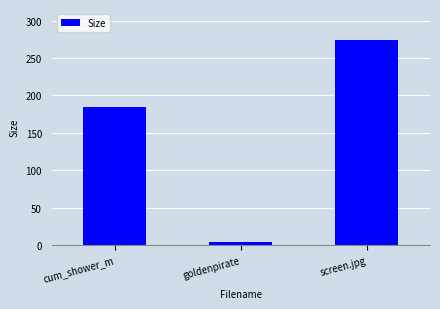

How many values are below 185?

1